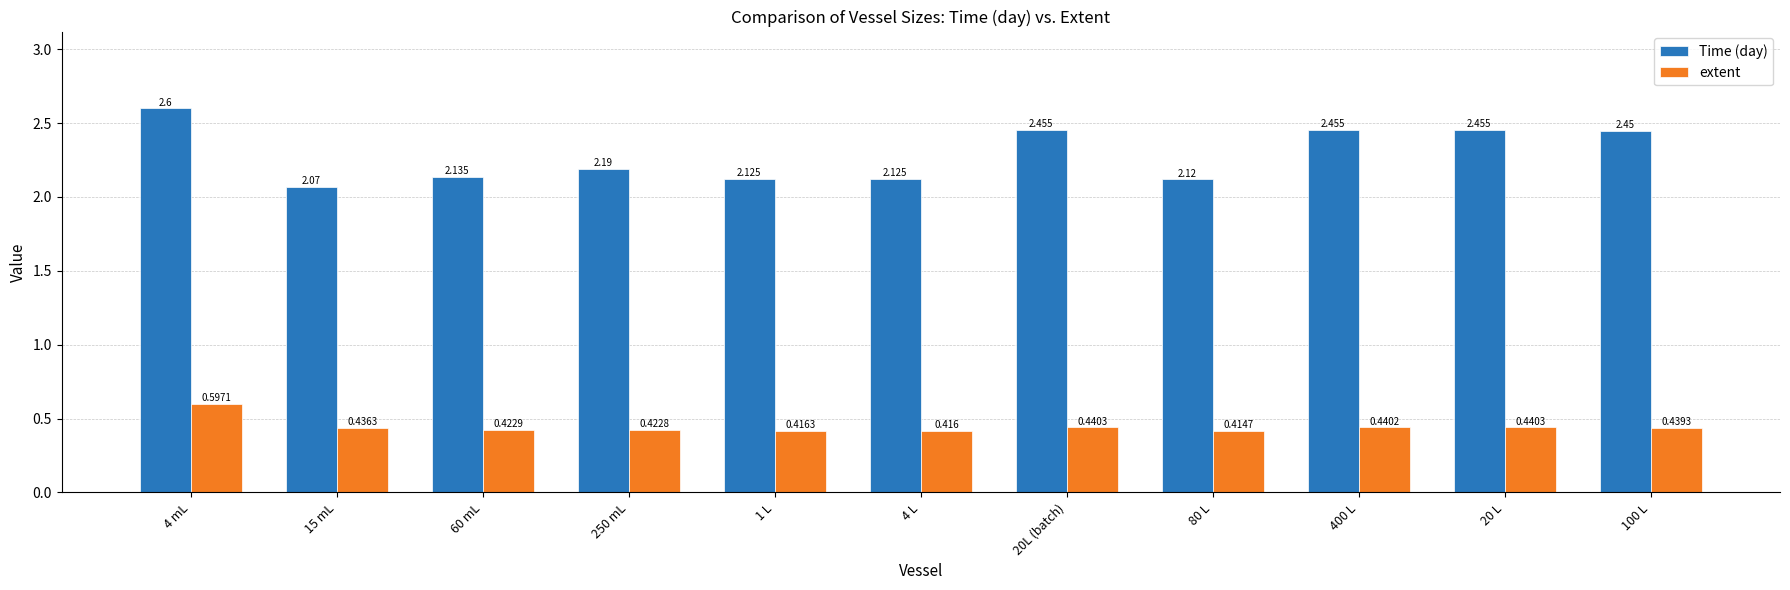

Rank the series by their maximum value, from lowest to highest.

extent, Time (day)